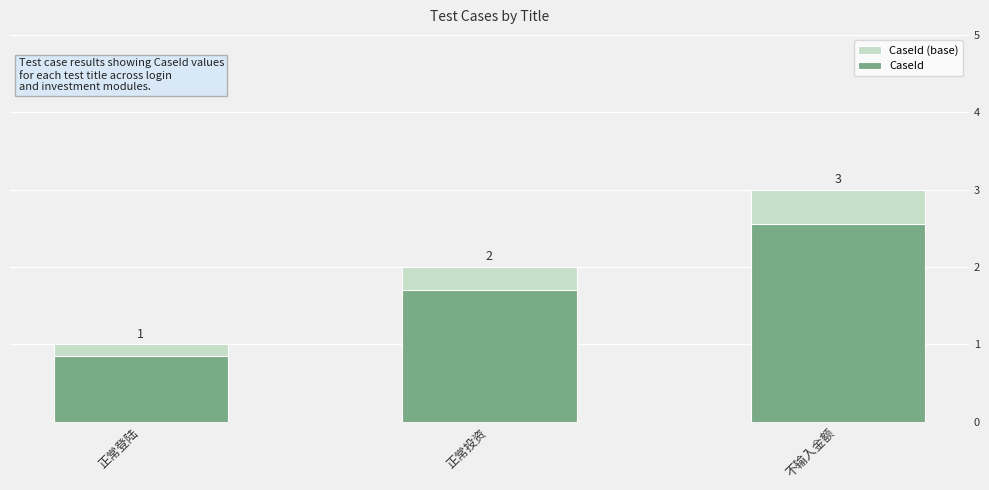

List the series in order of their peak value, lowest first.

CaseId, CaseId (base)